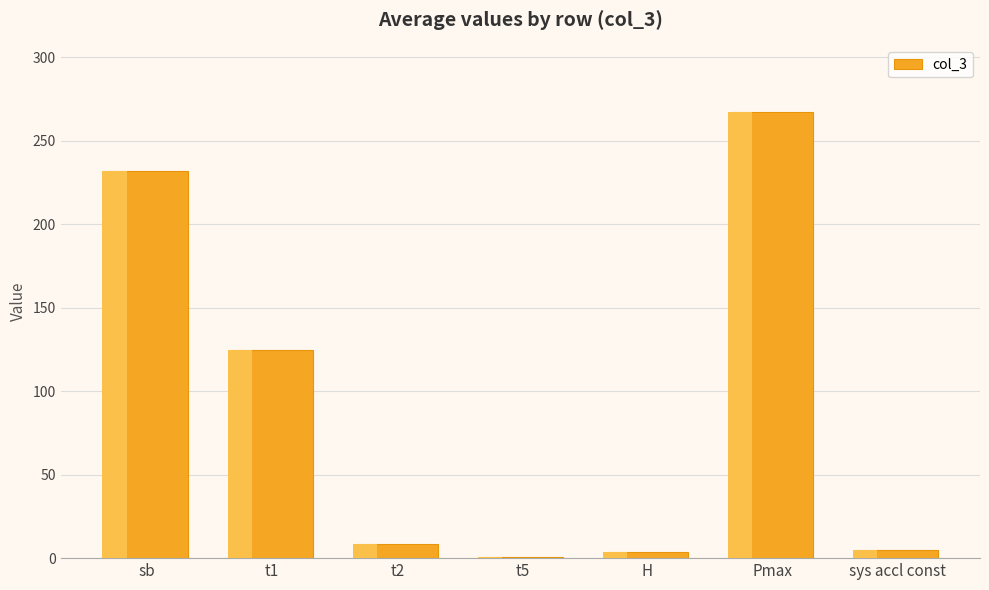

What position from the right is sys accl const?

1